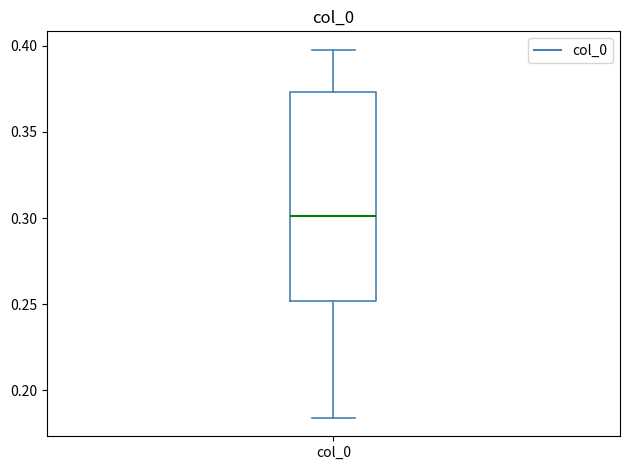

Read this box plot against the y-axis: the position of the median line, the range covered by the box, and the ends of both whiskers. The values are not printed on the chart, so give them approximately, as read against the axis.

median 0.300, box 0.250 to 0.375, whiskers 0.185 to 0.400